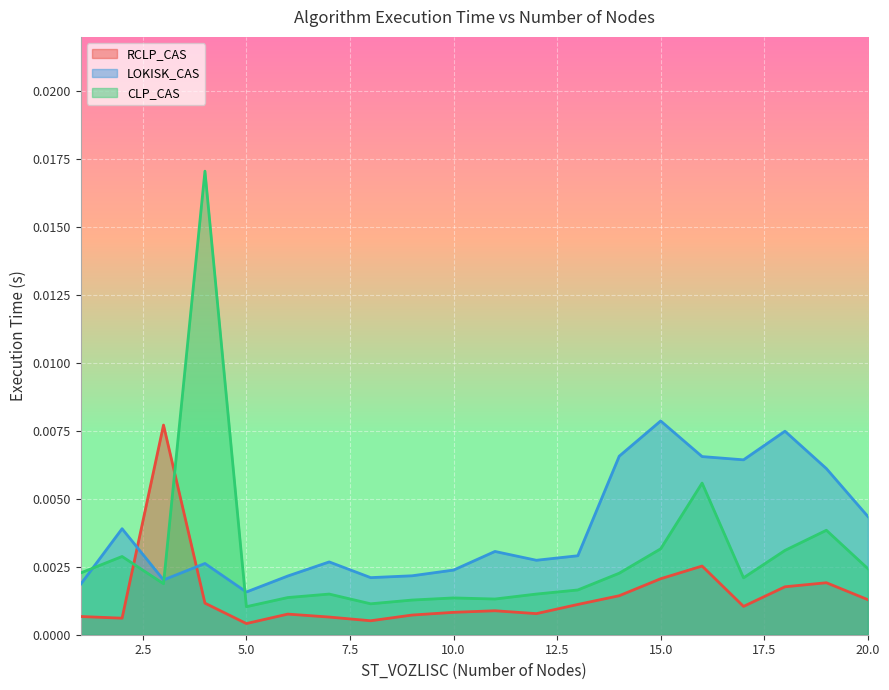

Where is the first local maximum for RCLP_CAS?

3